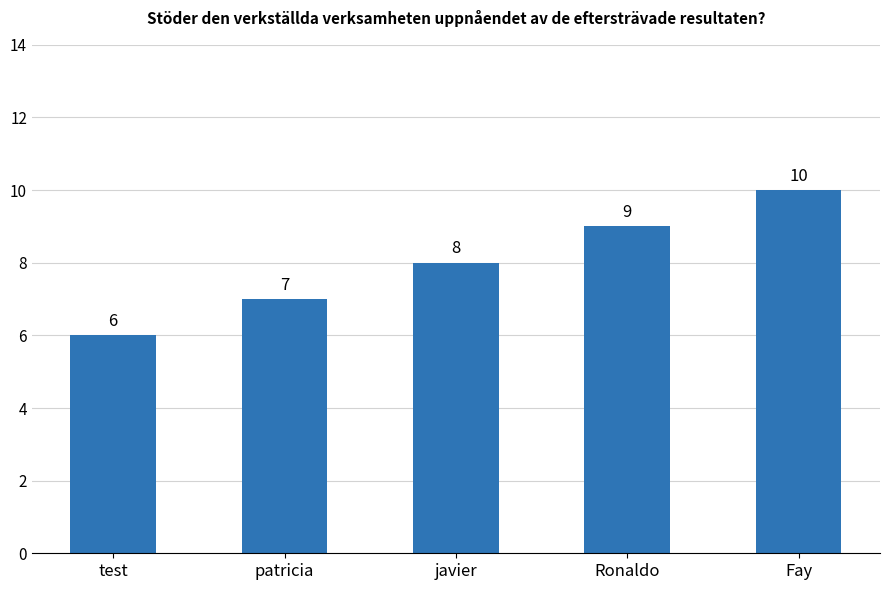

How many values are between 7 and 9?

3